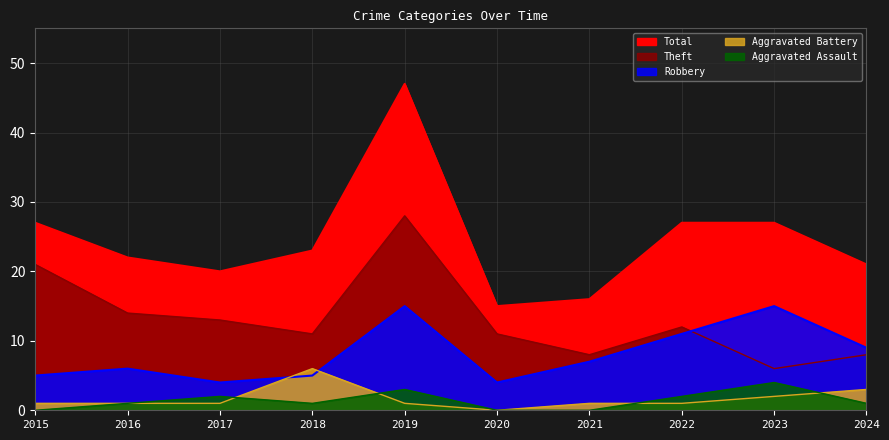

What is the difference between the Aggravated Battery values at 2015 and 2018?

5